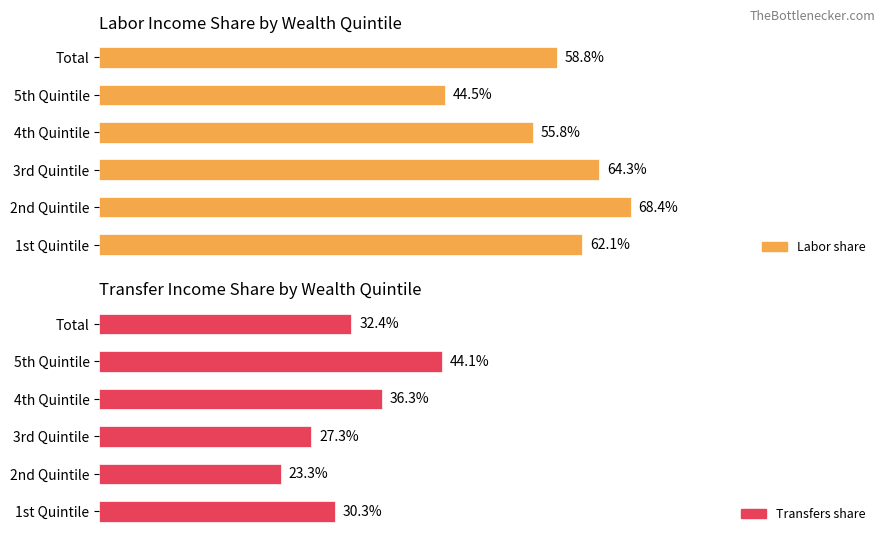

How many groups of bars are there?

6